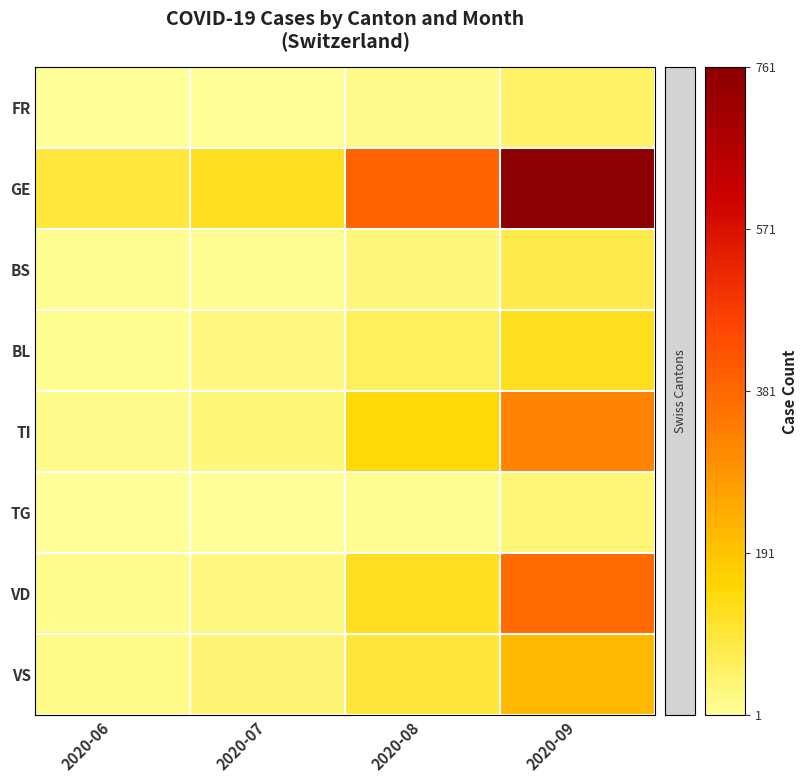

At 2020-06, list the series in order from largest to smallest.

GE, VS, TI, VD, BS, BL, FR, TG